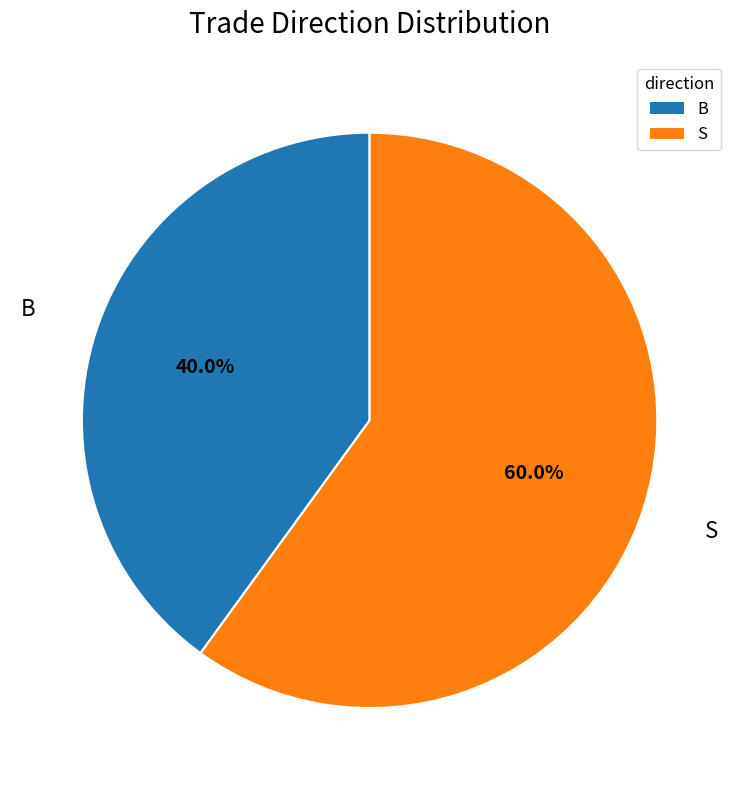

Does any single category account for the majority?

Yes